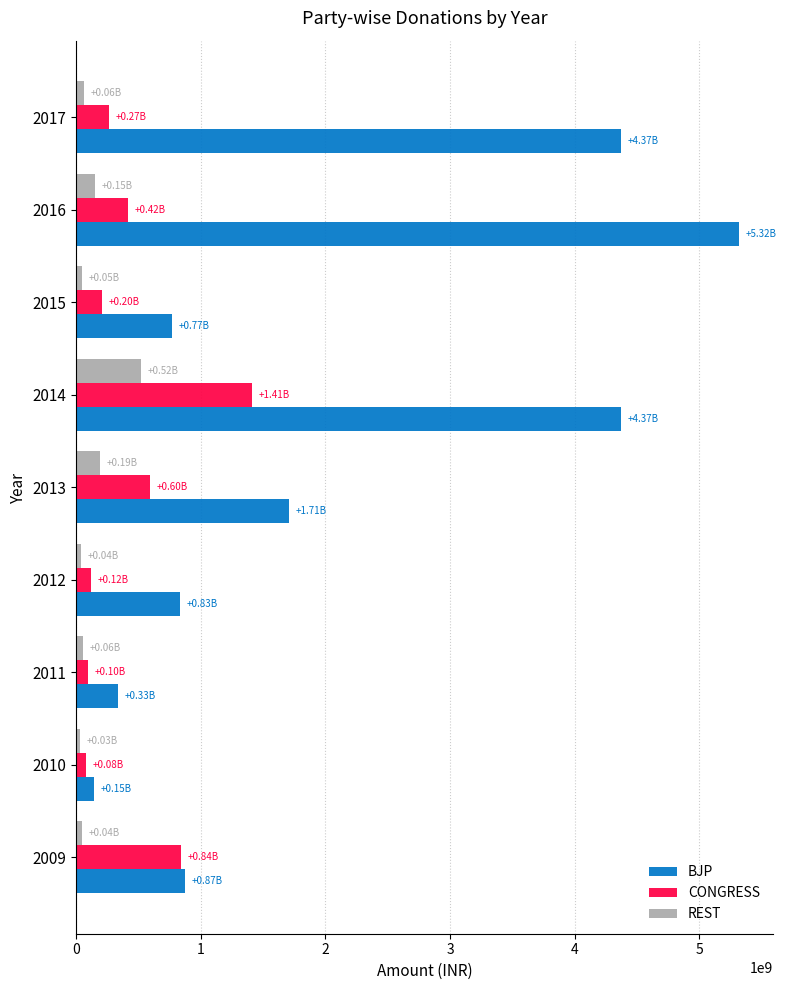

What is the sum of all BJP values?

18729386882